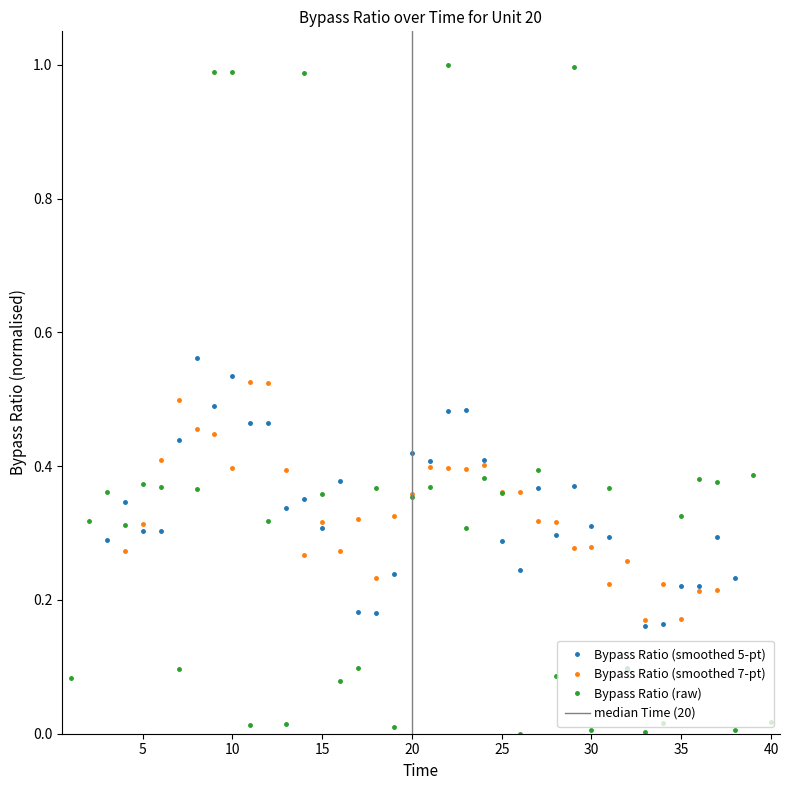

True or false: the data shows 0.0 at 30.

True